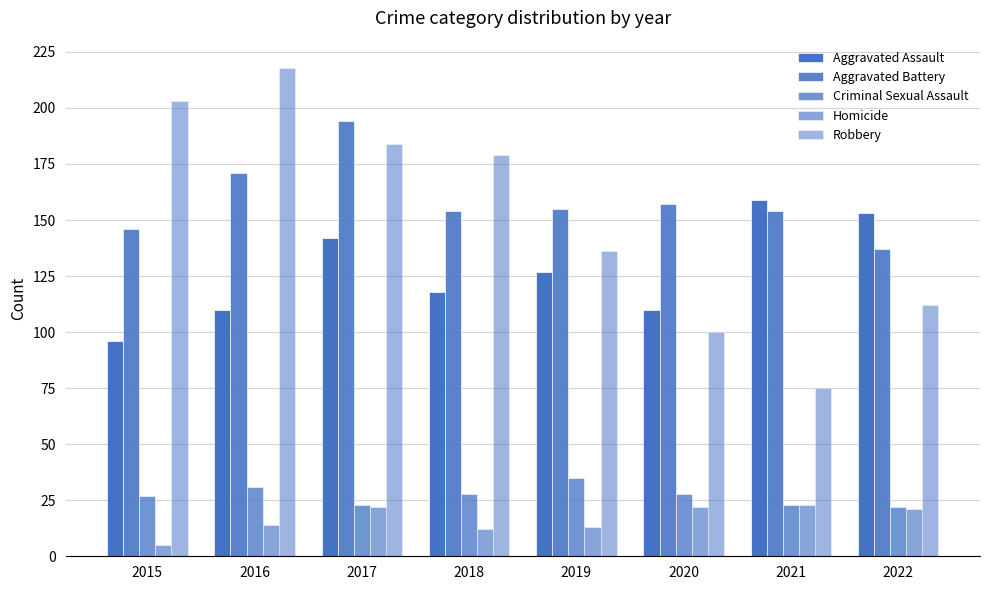

Count the number of categories in the chart.

8